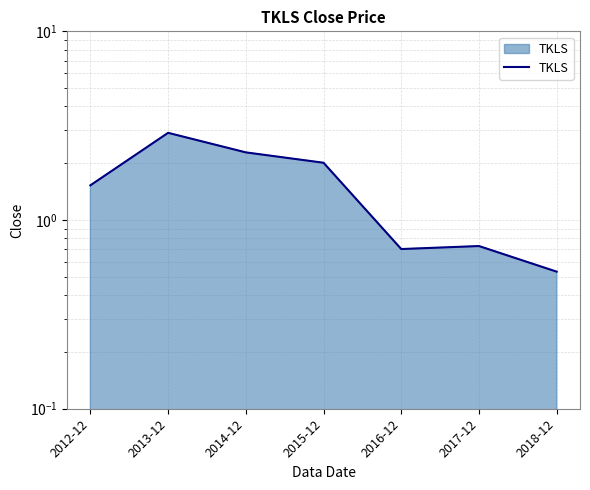

The value at 2016-12 is 0.7. True or false?

True